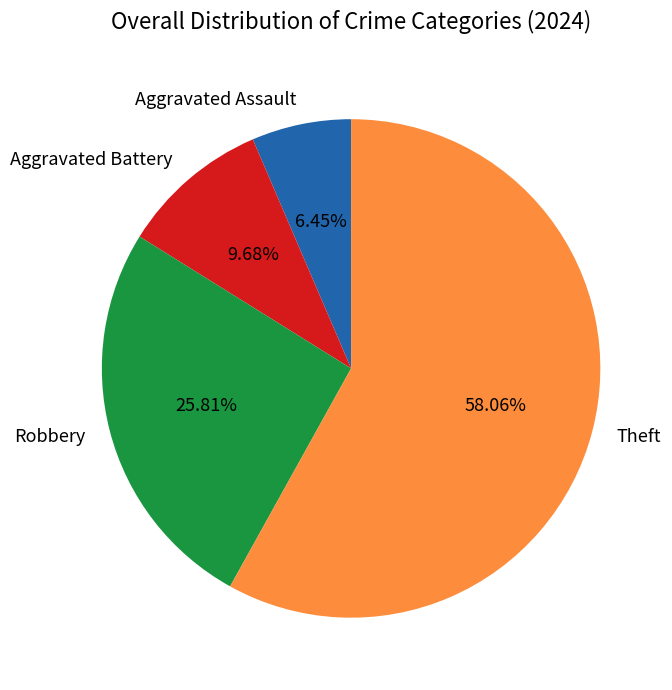

Which category has the smallest portion of the pie?

Aggravated Assault